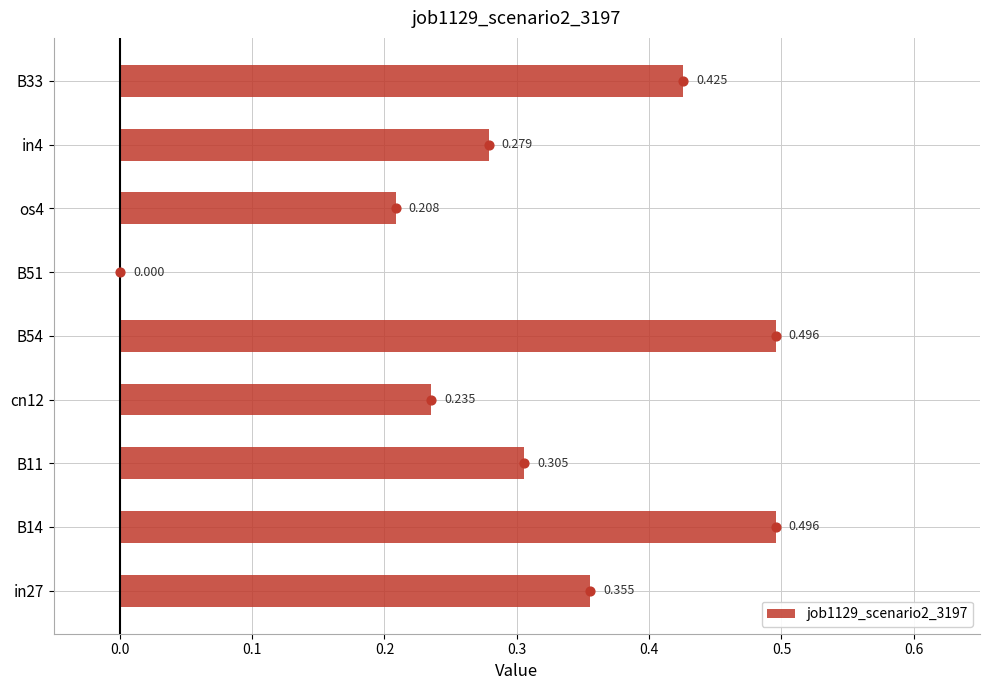

How many positive values does the job1129_scenario2_3197 series have?

8